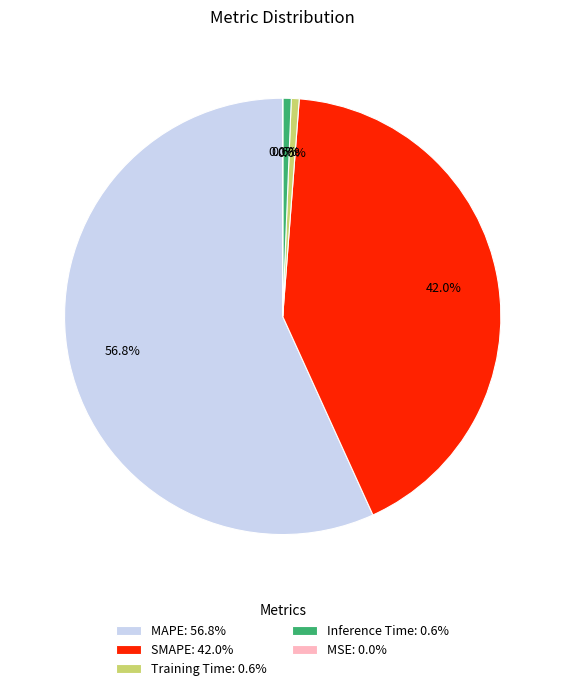

Is the sum of MAPE: 56.8% and Training Time: 0.6% greater than half?

Yes